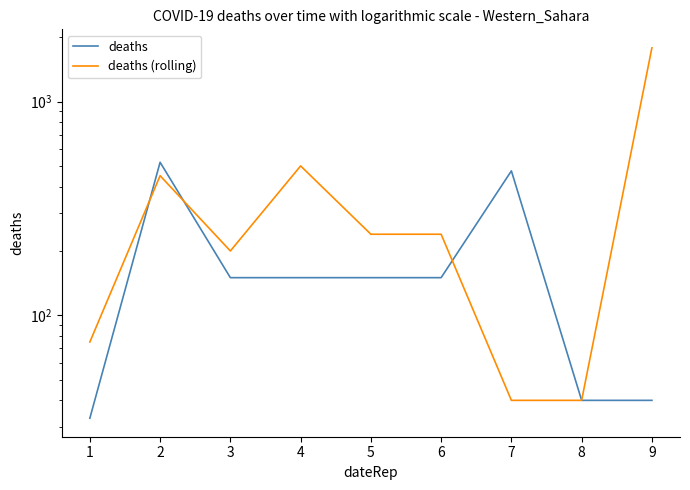

What is the difference between the deaths (rolling) values at 7 and 5?

199.5